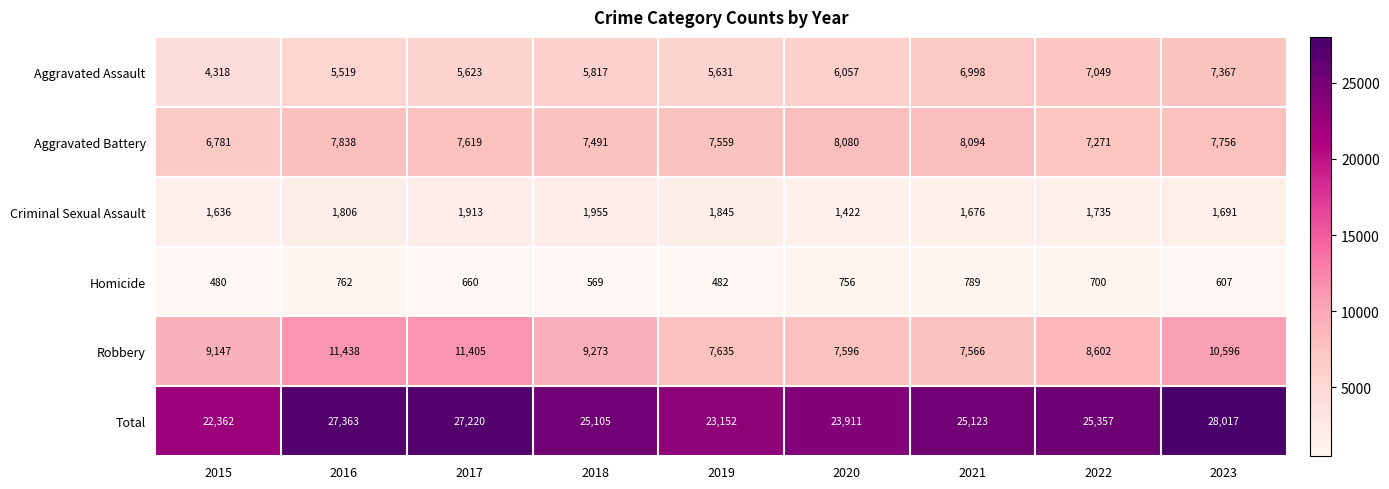

At 2016, list the series in order from smallest to largest.

Homicide, Criminal Sexual Assault, Aggravated Assault, Aggravated Battery, Robbery, Total